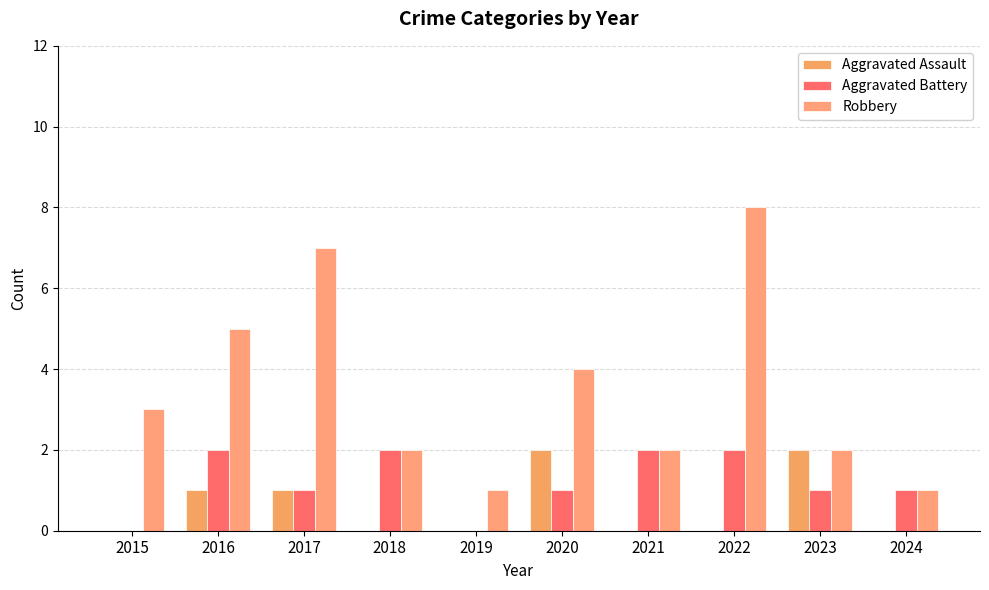

What is the sum of all Aggravated Assault values?

6